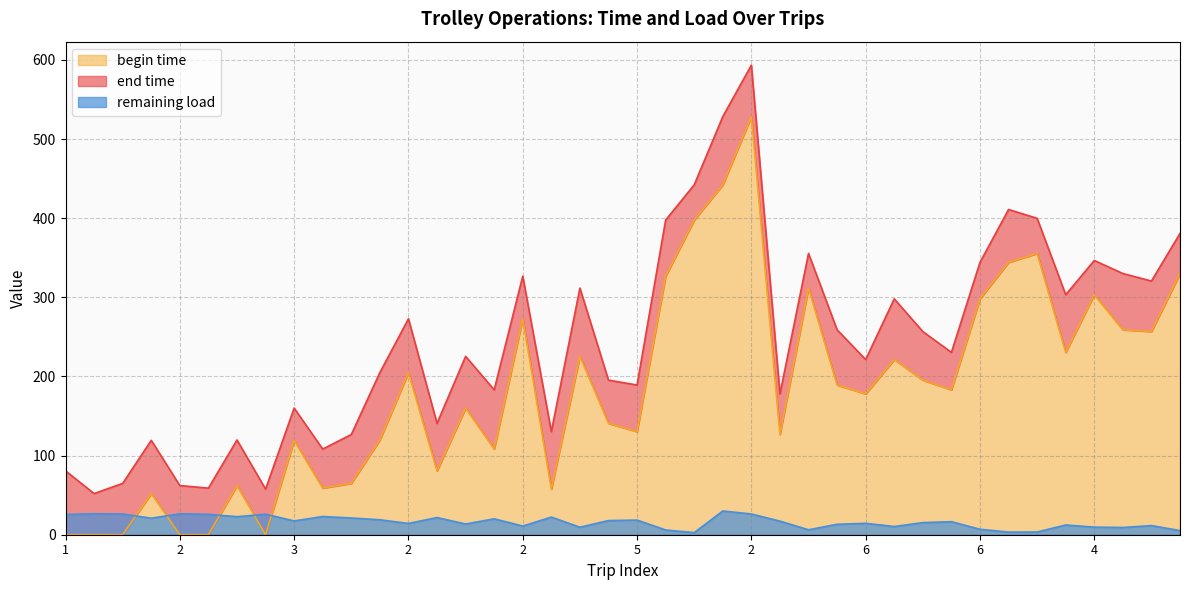

Reading left to right, what are all the values shown in this chart?

end time: 80.7	52.0	64.9	119.3	62.1	58.9	119.7	57.6	160.0	108.3	126.6	205.0	272.9	140.7	225.4	183.1	326.7	130.3	311.7	195.3	189.2	397.6	442.2	528.4	593.4	178.0	355.5	259.0	221.4	298.1	256.7	230.4	344.2	411.0	399.9	303.3	346.6	330.1	320.6	380.8
begin time: 0.0	0.0	0.0	52.0	0.0	0.0	62.1	0.0	119.3	58.9	64.9	119.7	205.0	80.7	160.0	108.3	272.9	57.6	225.4	140.7	130.3	326.7	397.6	442.2	528.4	126.6	311.7	189.2	178.0	221.4	195.3	183.1	298.1	344.2	355.5	230.4	303.3	259.0	256.7	330.1
remaining load: 25.6	26.5	26.2	20.9	26.4	25.8	22.8	25.9	17.4	23.0	21.2	18.9	14.2	21.7	13.5	20.1	11.0	22.3	9.5	17.9	18.5	6.0	2.7	30.0	26.2	17.2	6.2	13.2	14.4	10.4	15.3	16.5	6.9	3.3	3.4	12.3	9.6	9.1	11.5	5.2